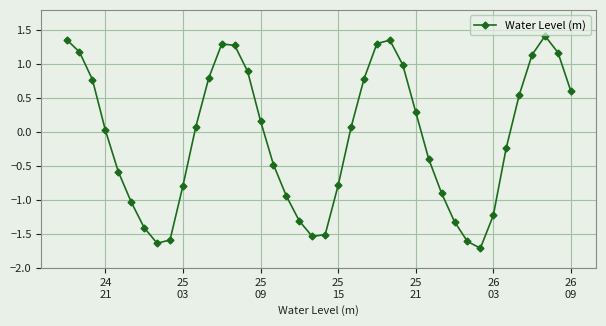

How many positive values are there?

21